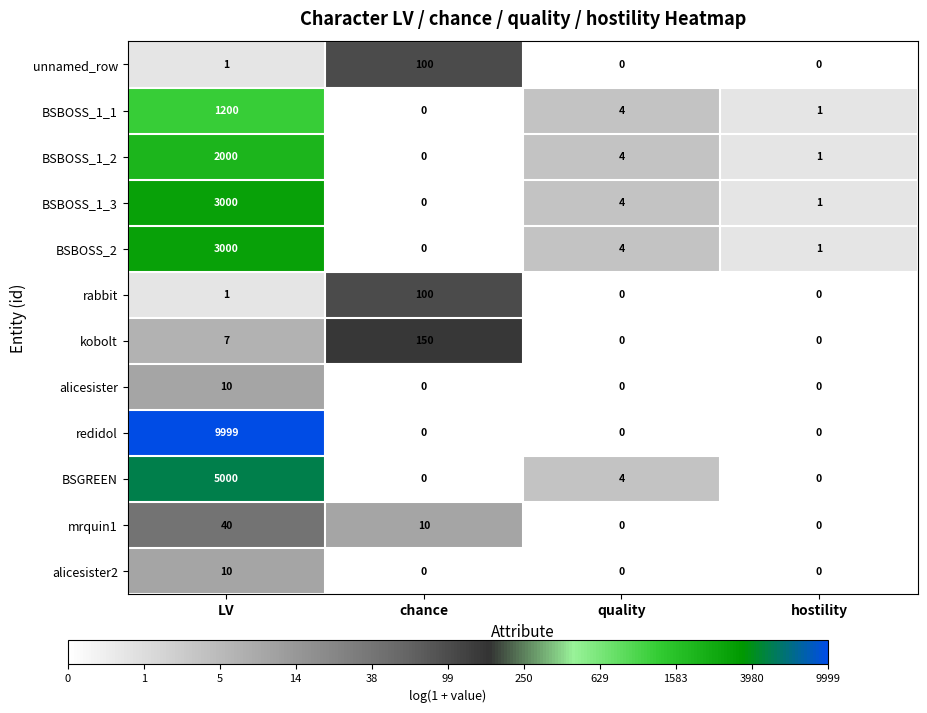

What is the total value across all series at chance?

360